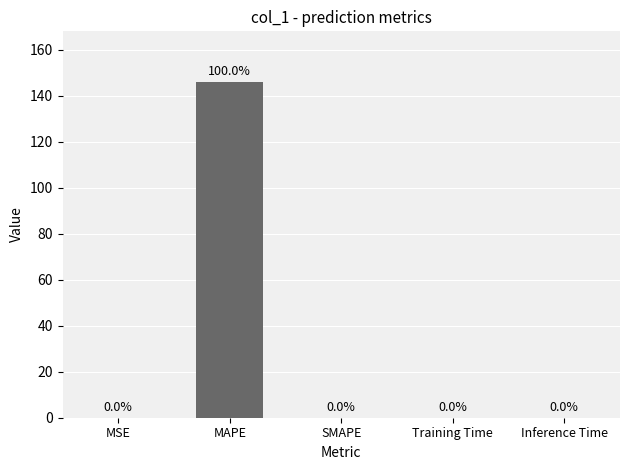

Is it true that the value at SMAPE is 0.0?

True